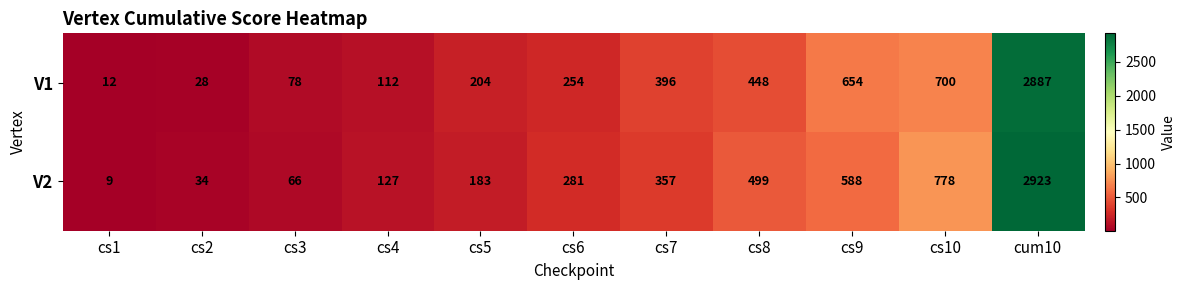

At which category does the chart reach its minimum across all series?

cs1